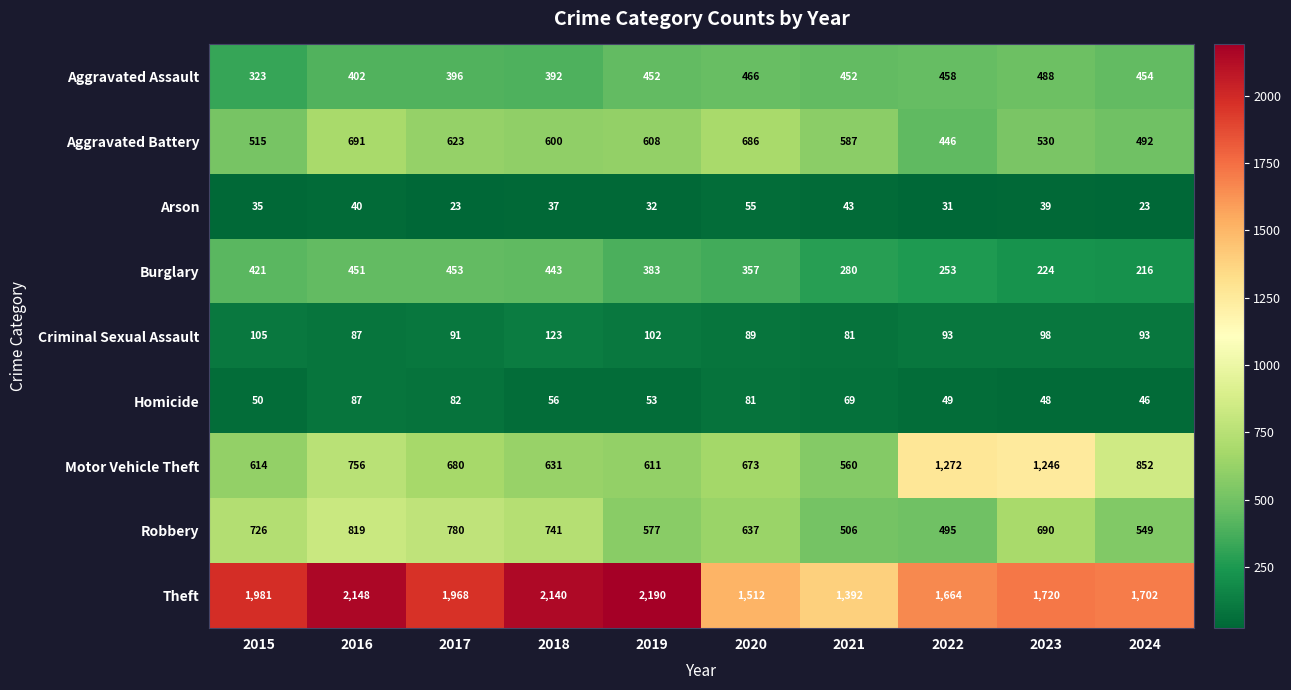

What is the difference between the second highest and minimum values in the Aggravated Assault series?

143